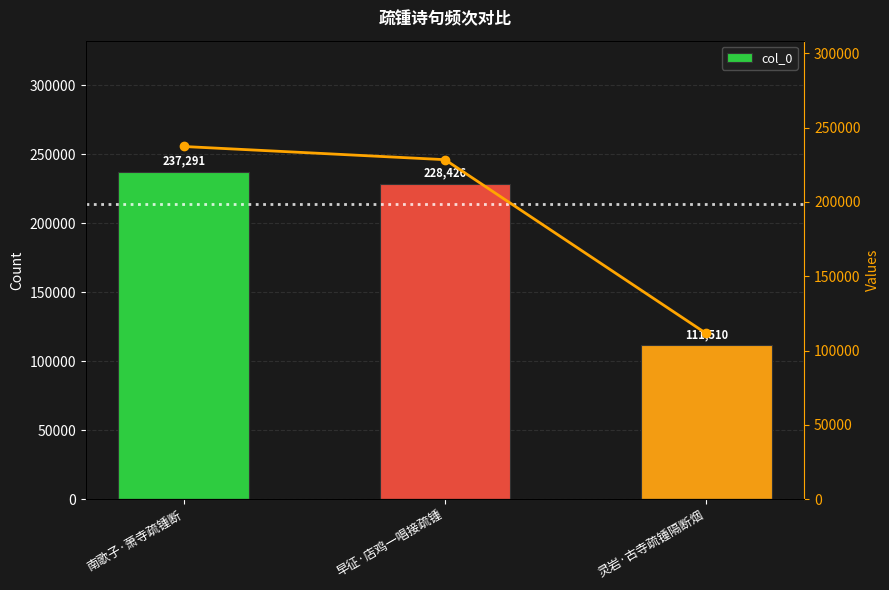

Are the bars grouped side by side (vs. stacked)?

Yes